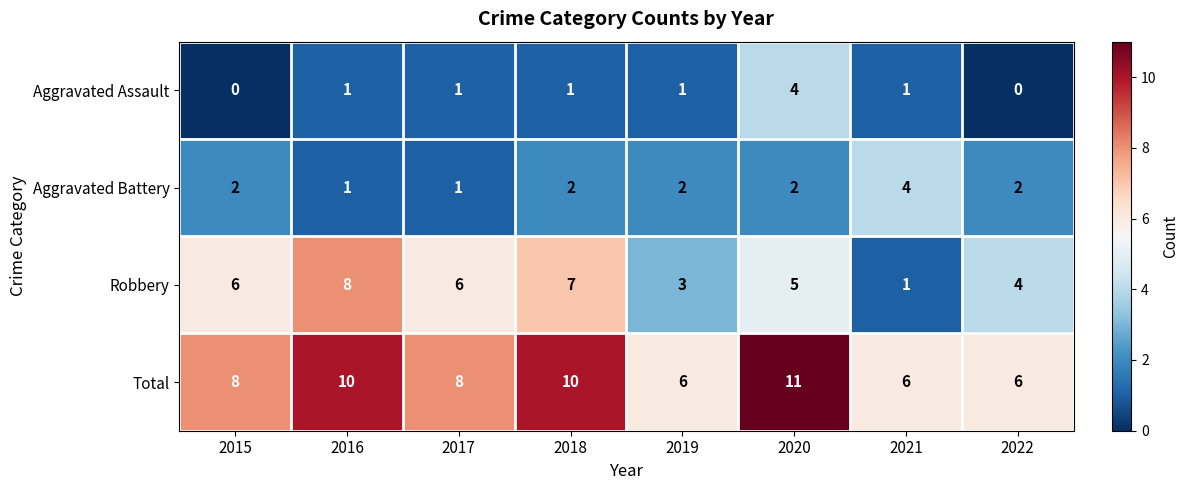

Which series has the largest range (max minus min)?

Robbery